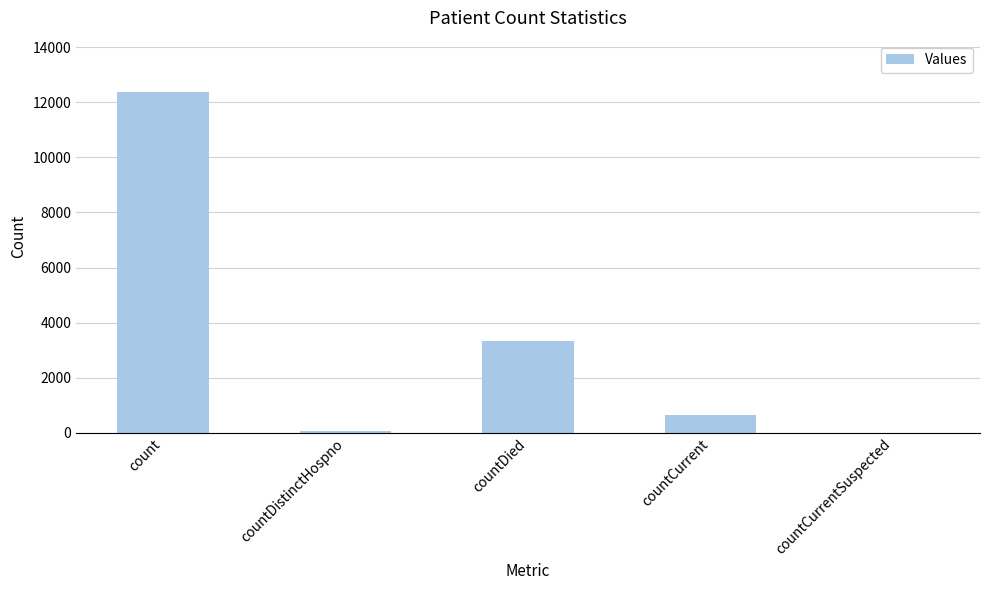

At which label is the value closest to 6191?

countDied